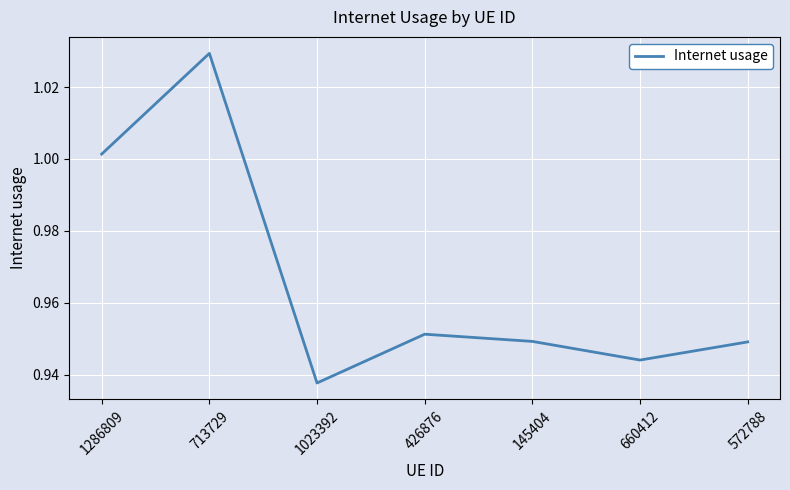

Count the number of categories in the chart.

7